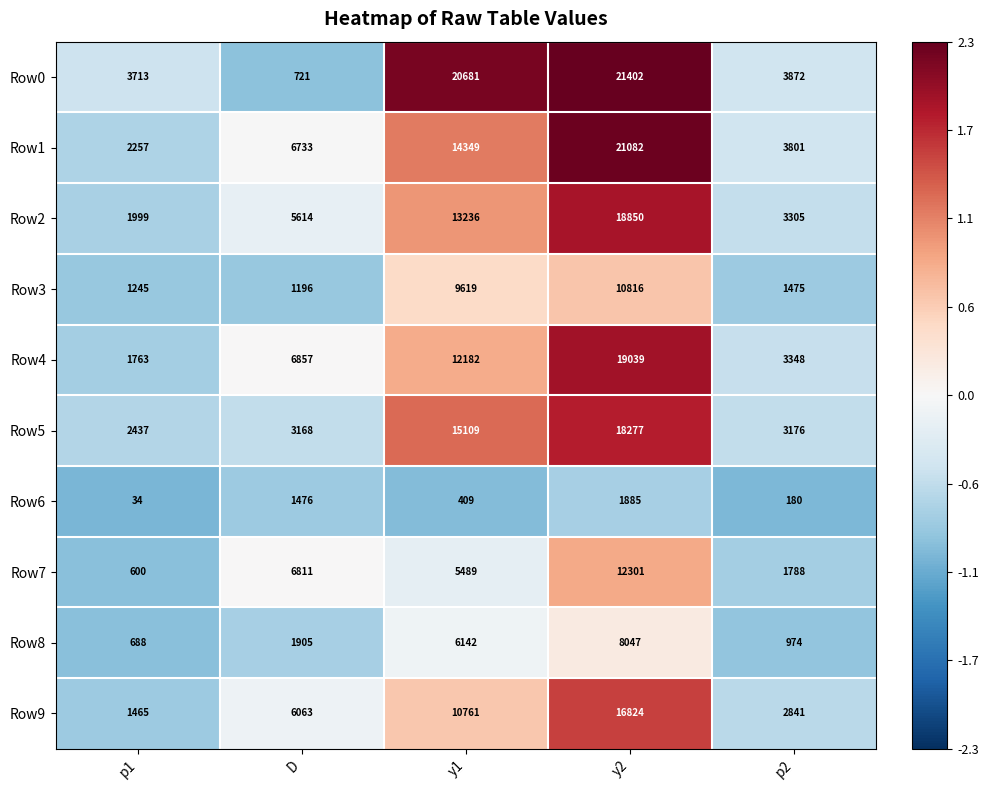

Between y1 and p2, which series saw the biggest shift?

Row0